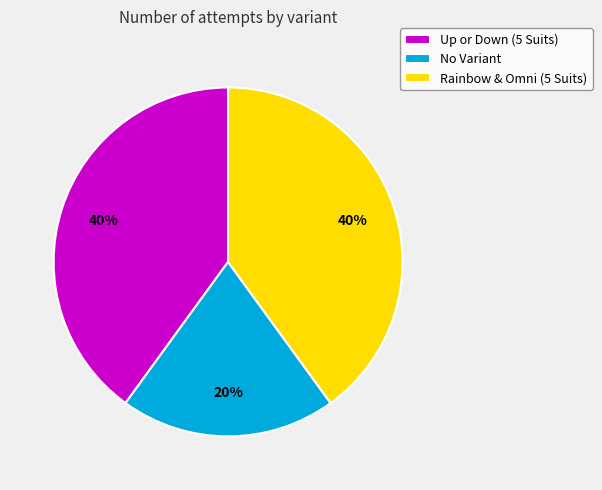

What percentage is the No Variant slice, to the nearest percent?

20%